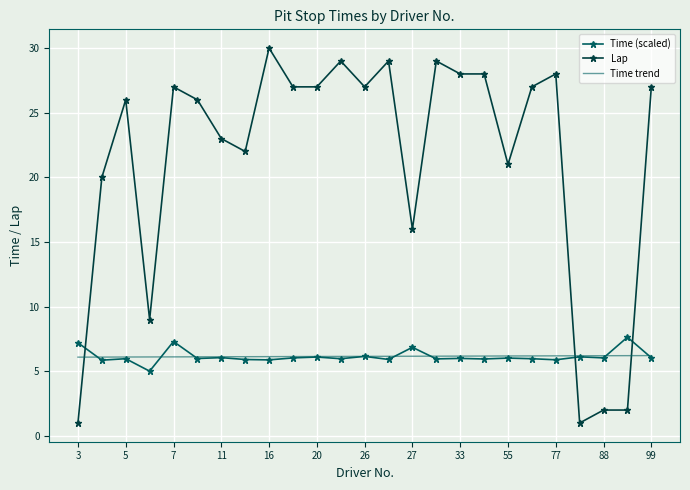

After their last crossing, which series has the higher values: Lap or Time trend?

Lap